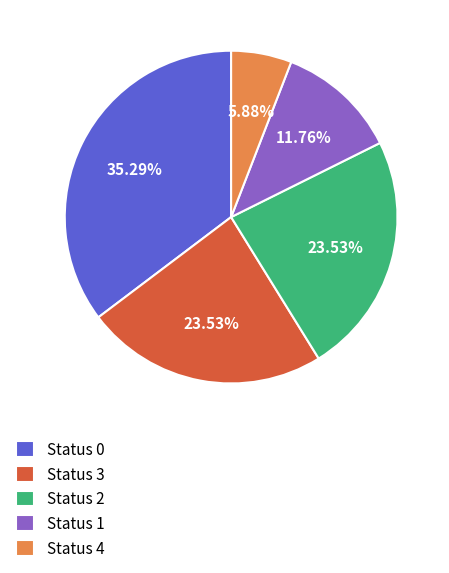

Count the number of slices in the pie.

5